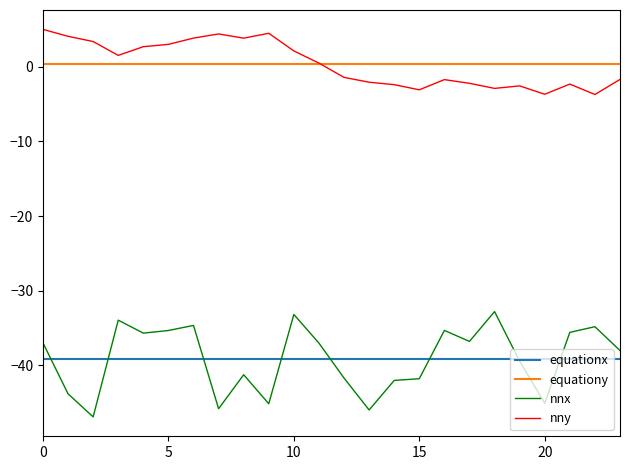

What is the lowest value of the nny series?

-3.7